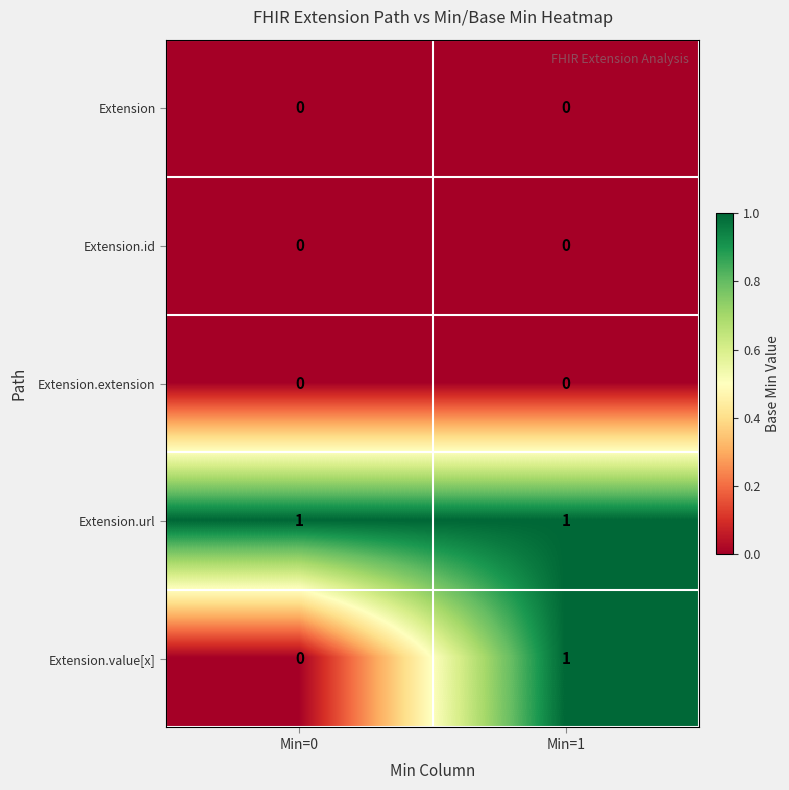

At which category is the sum across all series the highest?

Min=1